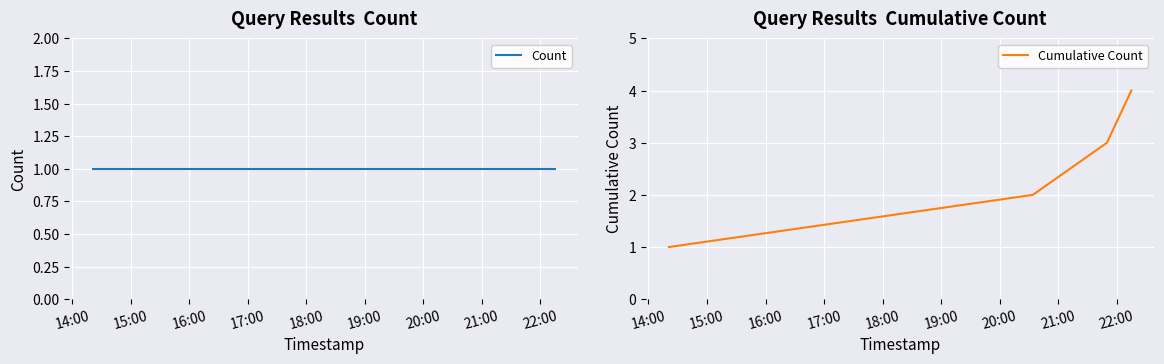

What is the highest value of the Cumulative Count series?

4